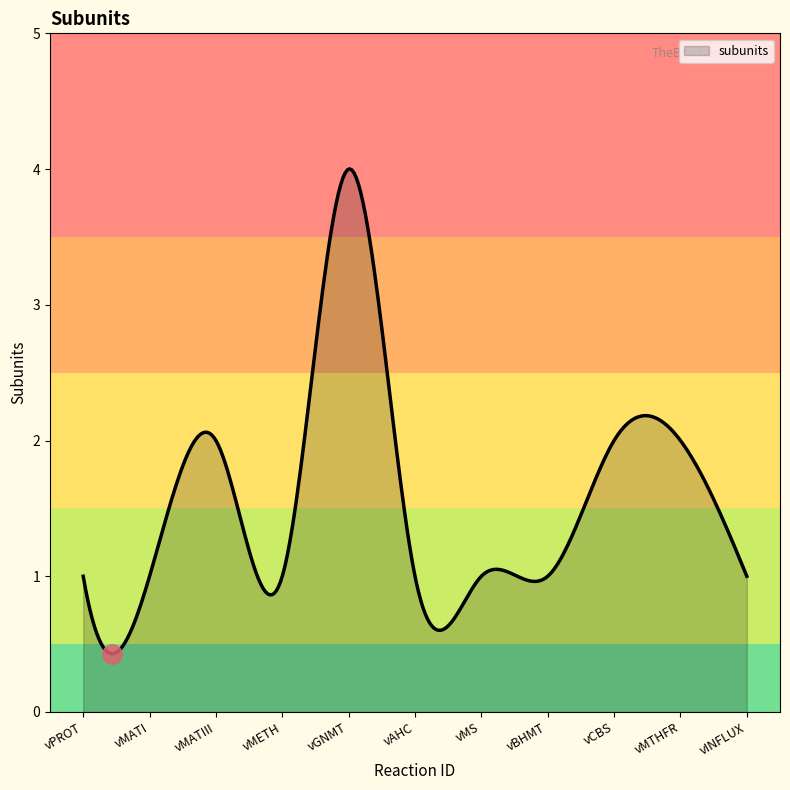

What is the minimum value shown in the chart?

0.4